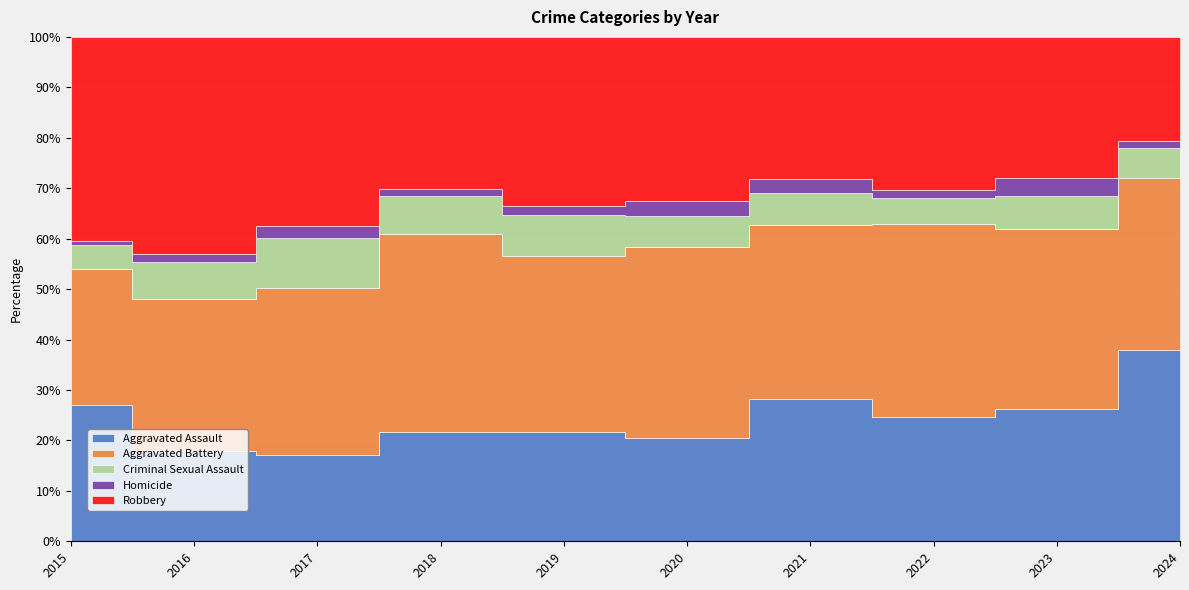

At how many categories does at least one series exceed 14?

10